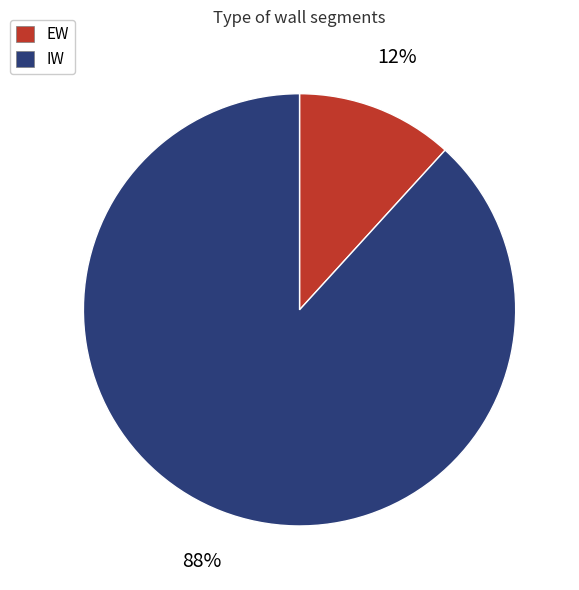

Count the number of slices in the pie.

2